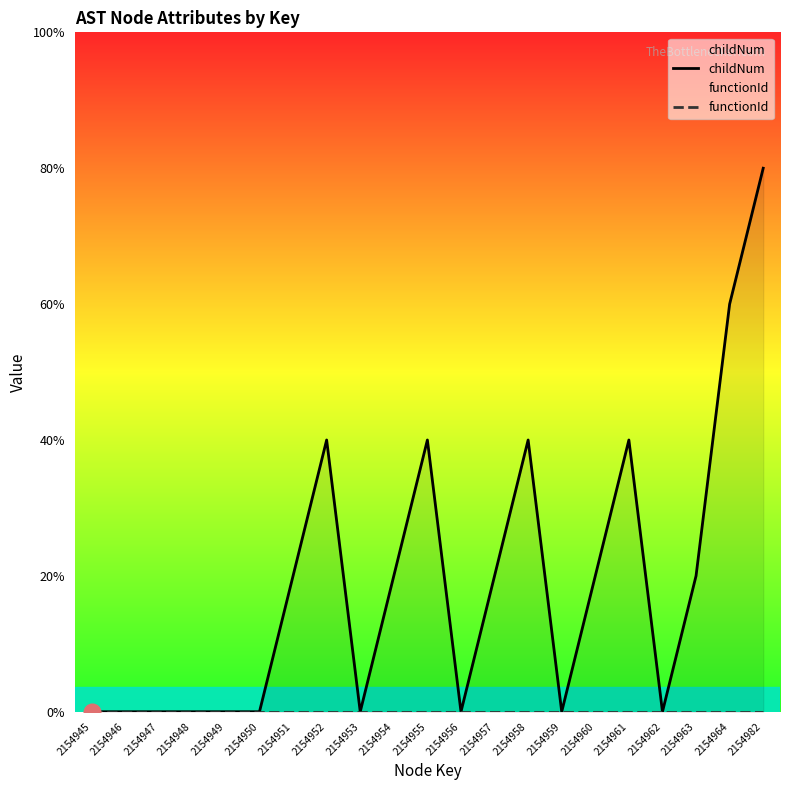

Reading right to left, list all the values displayed in this chart.

childNum: 2154982=4	2154964=3	2154963=1	2154962=0	2154961=2	2154960=1	2154959=0	2154958=2	2154957=1	2154956=0	2154955=2	2154954=1	2154953=0	2154952=2	2154951=1	2154950=0	2154949=0	2154948=0	2154947=0	2154946=0	2154945=0
functionId: 2154982=0	2154964=0	2154963=0	2154962=0	2154961=0	2154960=0	2154959=0	2154958=0	2154957=0	2154956=0	2154955=0	2154954=0	2154953=0	2154952=0	2154951=0	2154950=0	2154949=0	2154948=0	2154947=0	2154946=0	2154945=0